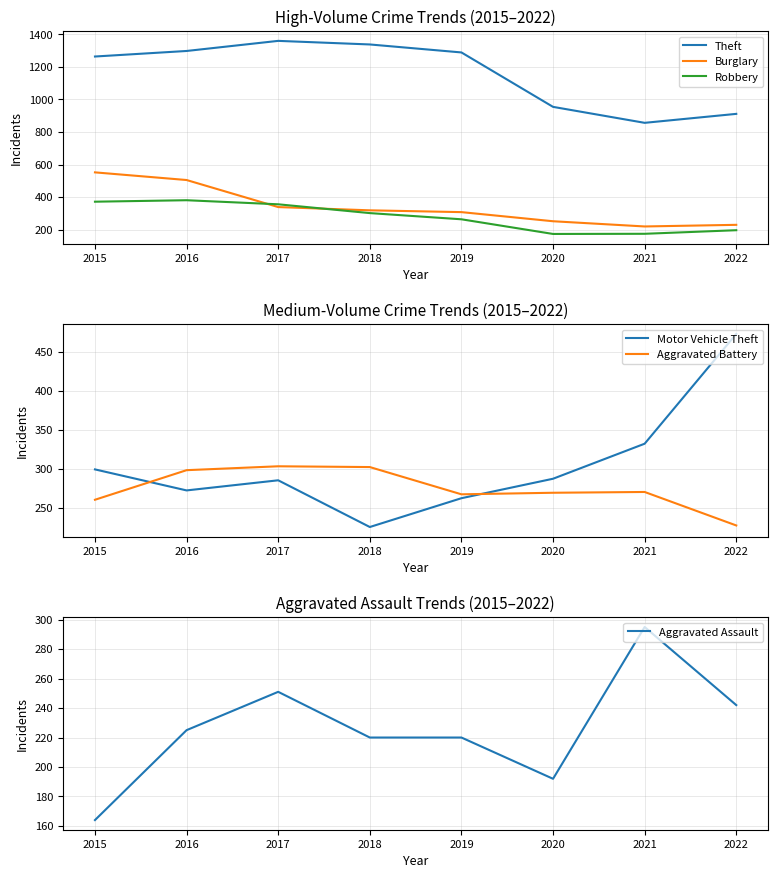

What is the value of the Motor Vehicle Theft point at the 6th from the left?

287